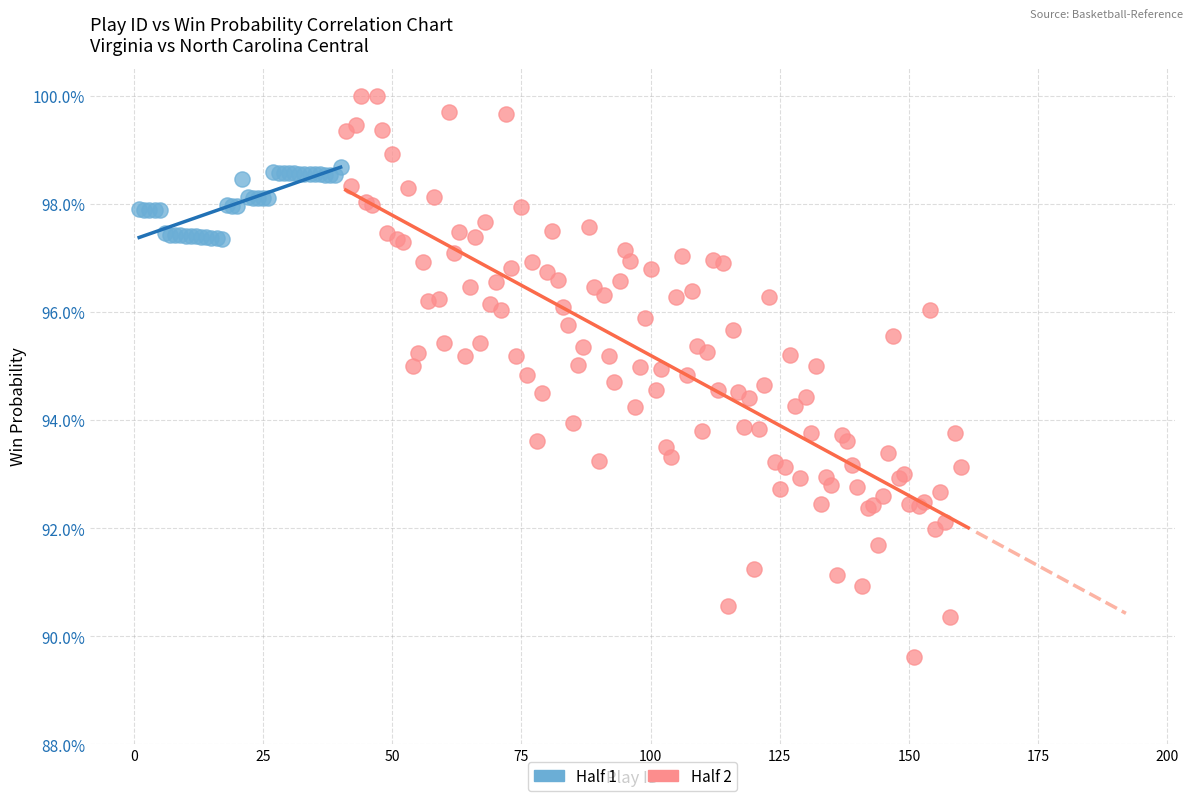

What are all the series names shown in the legend?

Half 1, Half 2